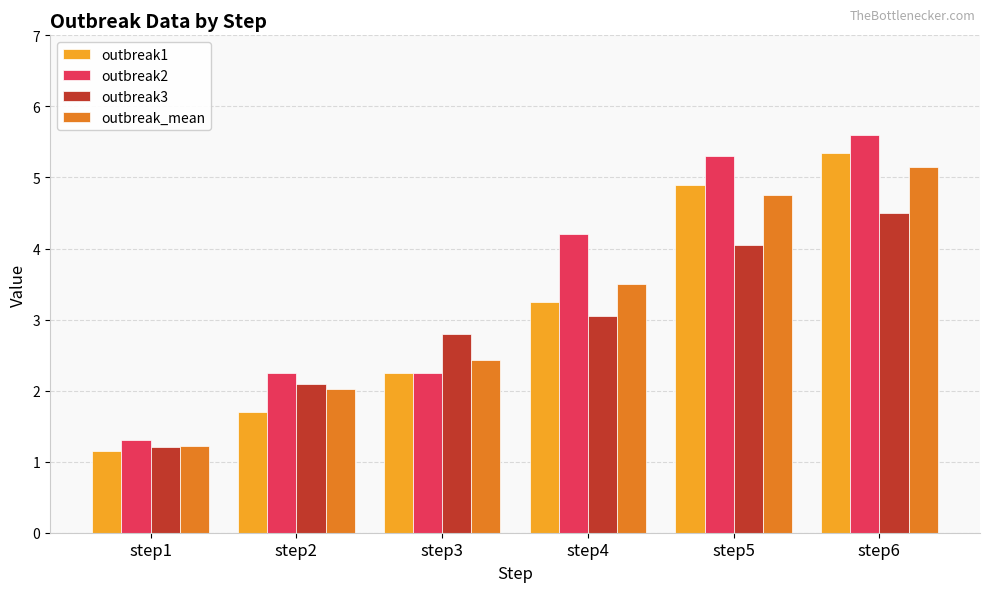

Is it true that outbreak2 equals 0.9 at step4?

False